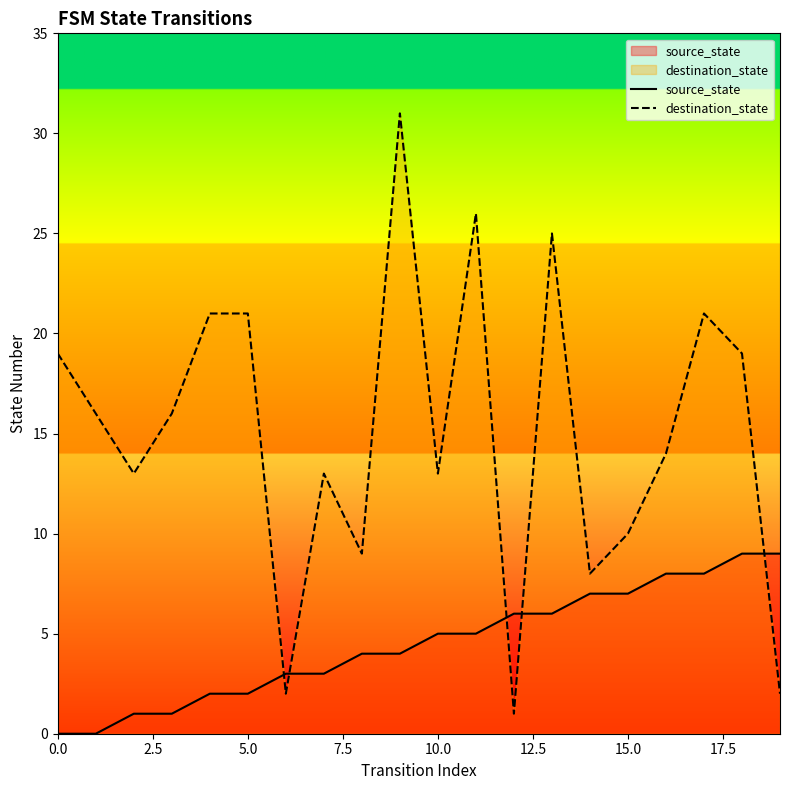

Reading right to left, list all the values displayed in this chart.

source_state: 9	9	8	8	7	7	6	6	5	5	4	4	3	3	2	2	1	1	0	0
destination_state: 2	19	21	14	10	8	25	1	26	13	31	9	13	2	21	21	16	13	16	19